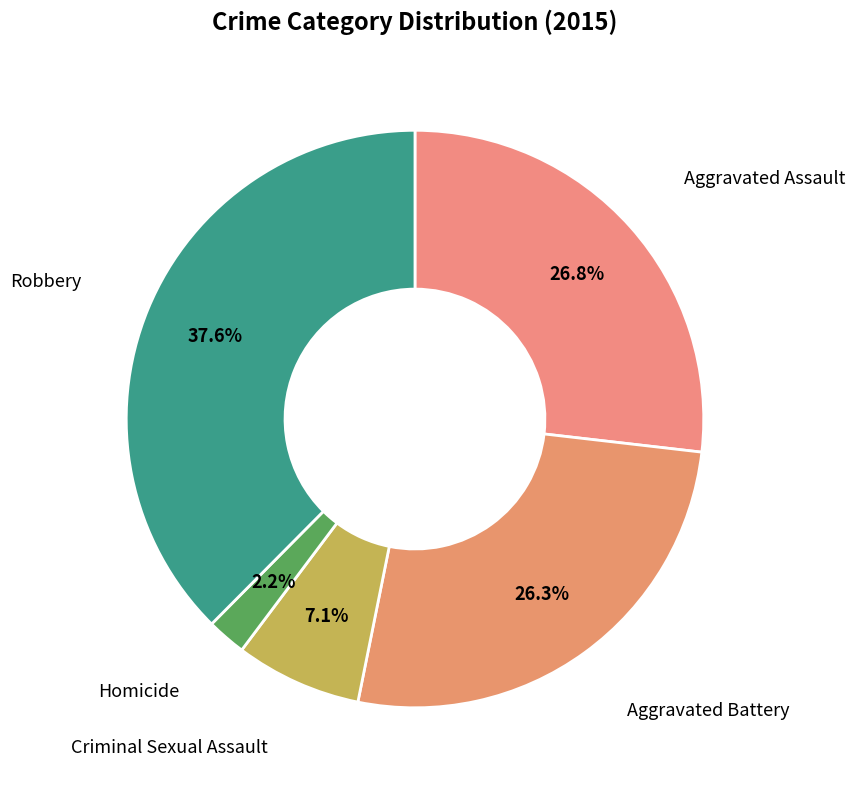

Is there a majority slice in this chart?

No